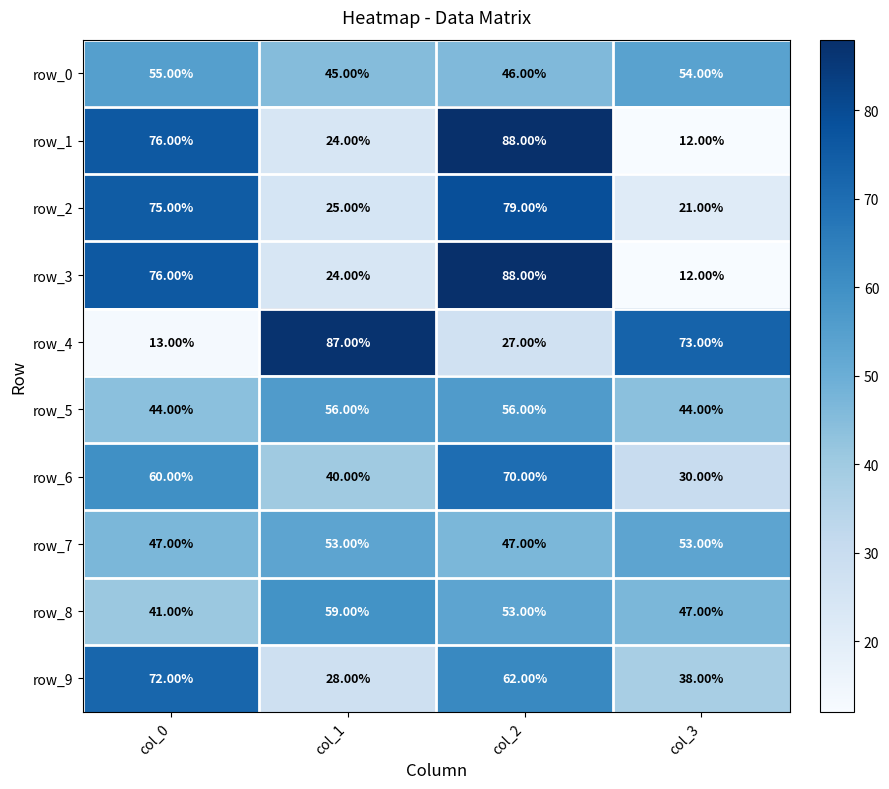

What is the spread (max minus min) of values at col_3?

61